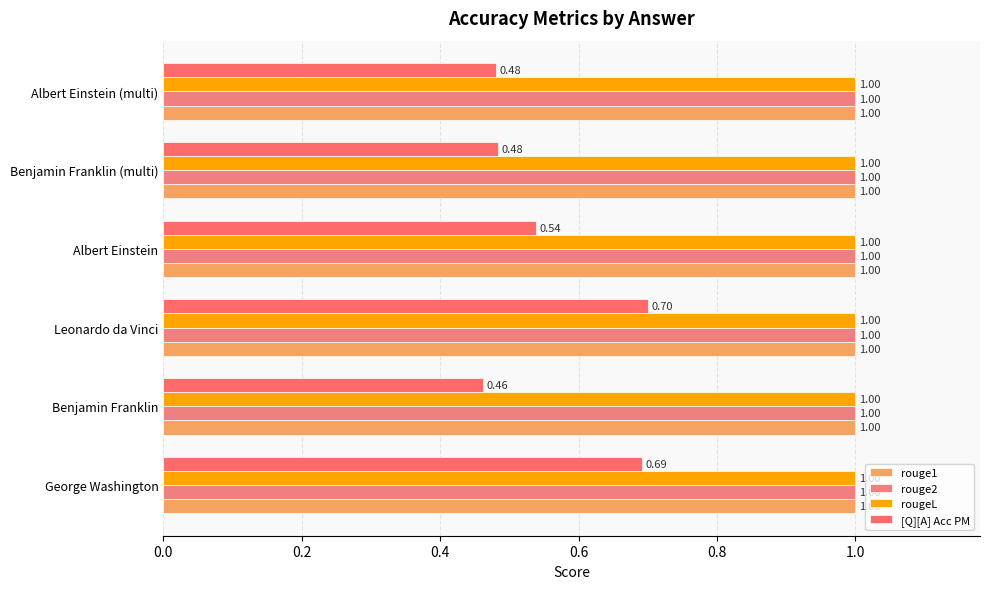

Count the number of categories in the chart.

6